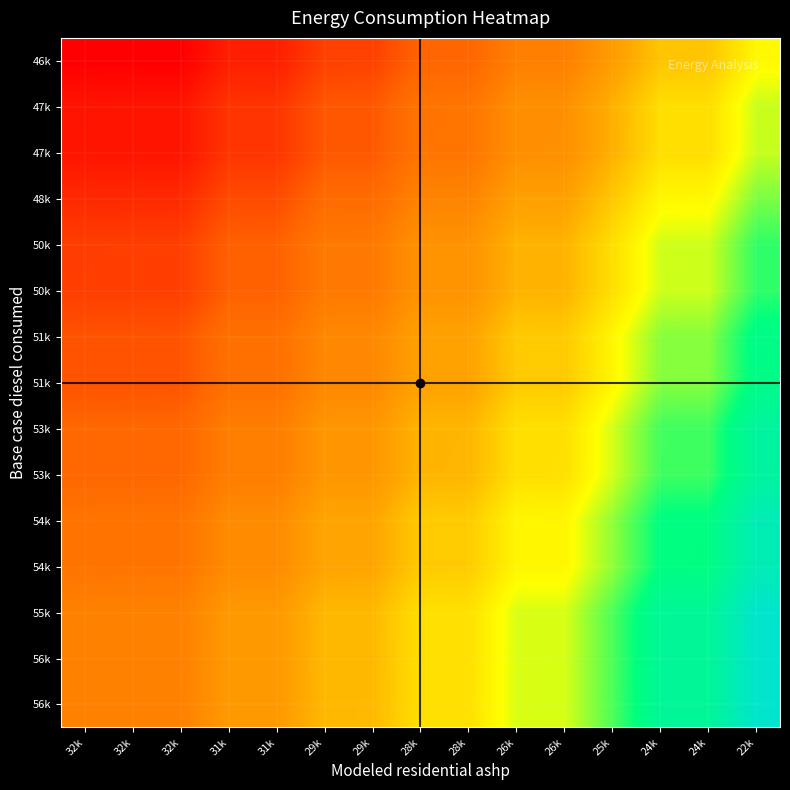

What is the total value across all series at 24k?

32.3